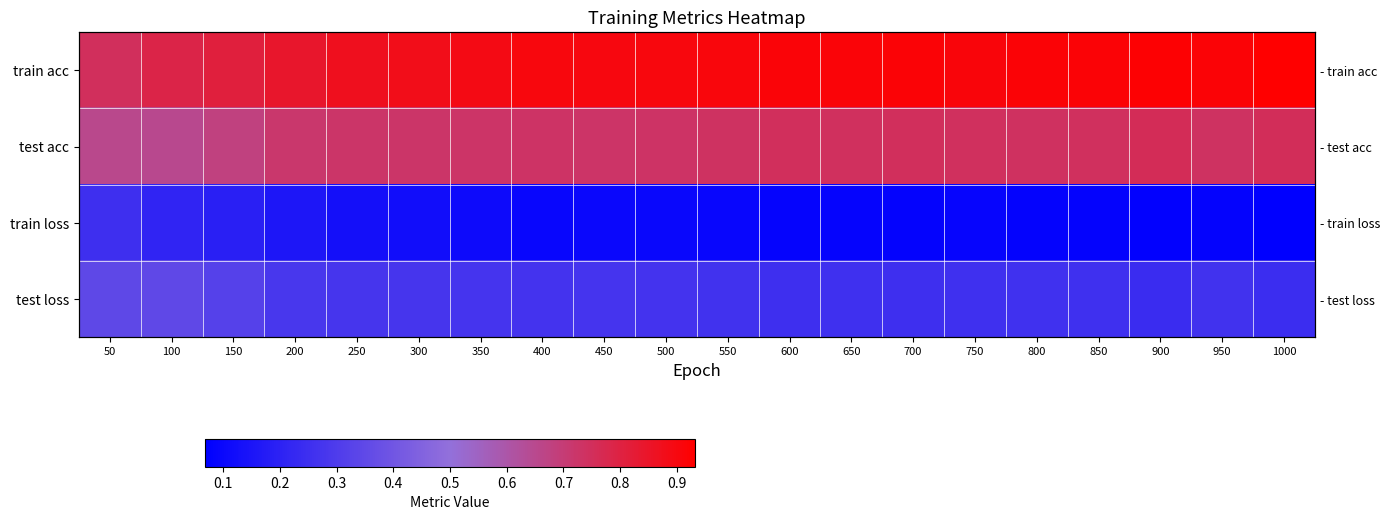

What is the difference between the maximum and minimum values in the test acc series?

0.1